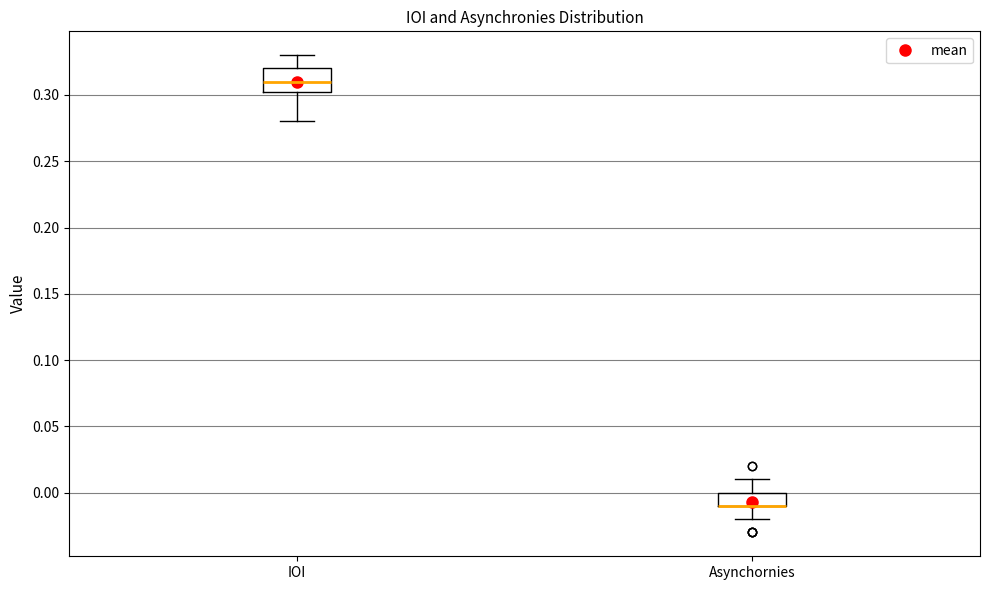

Which box is the tallest, from its lower edge to its upper edge?

IOI